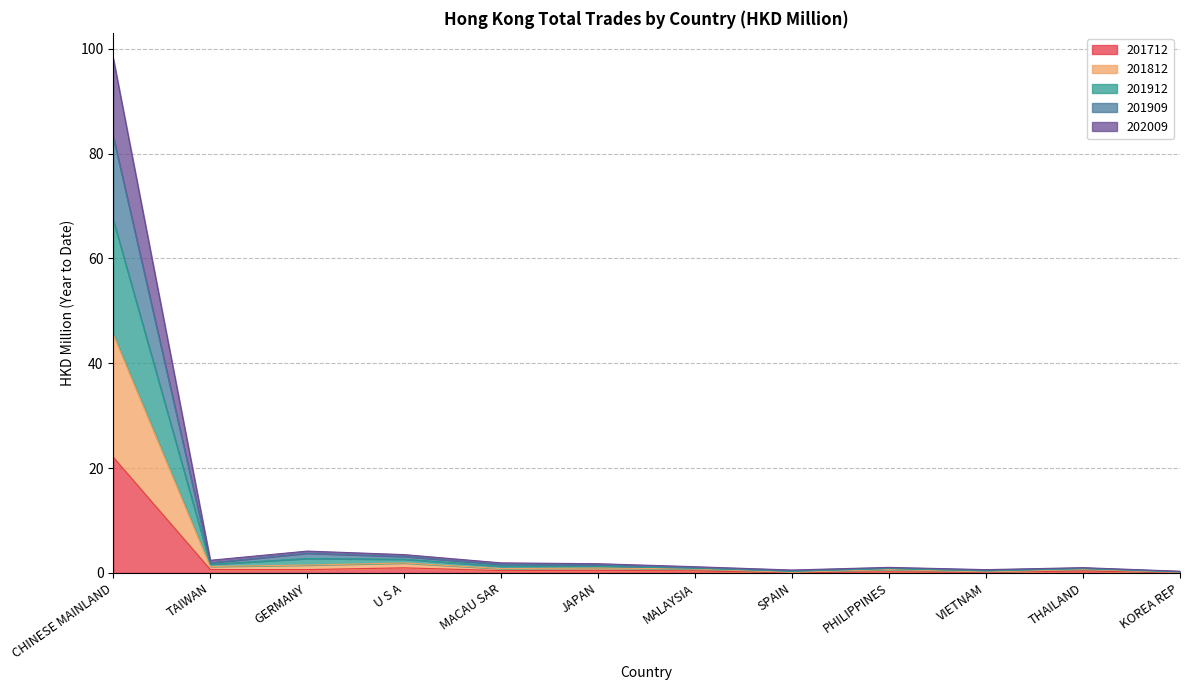

Rank the series at JAPAN from lowest to highest value.

201712, 201812, 202009, 201912, 201909